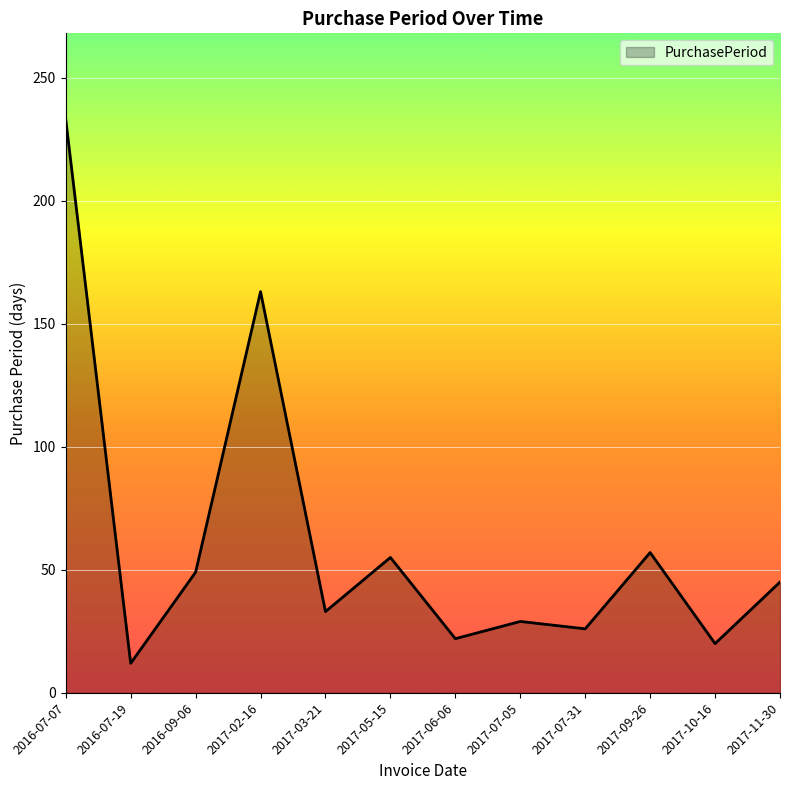

Which has a higher value, 2017-09-26 or 2017-06-06?

2017-09-26